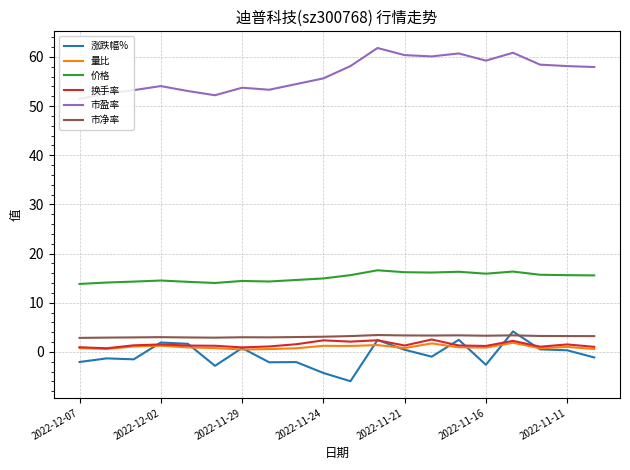

What is the difference between the second highest and minimum values in the 换手率 series?

1.6